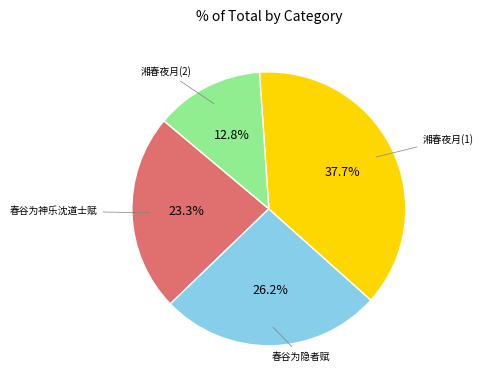

To the nearest percent, what is the difference between the largest and smallest slice percentages?

25%